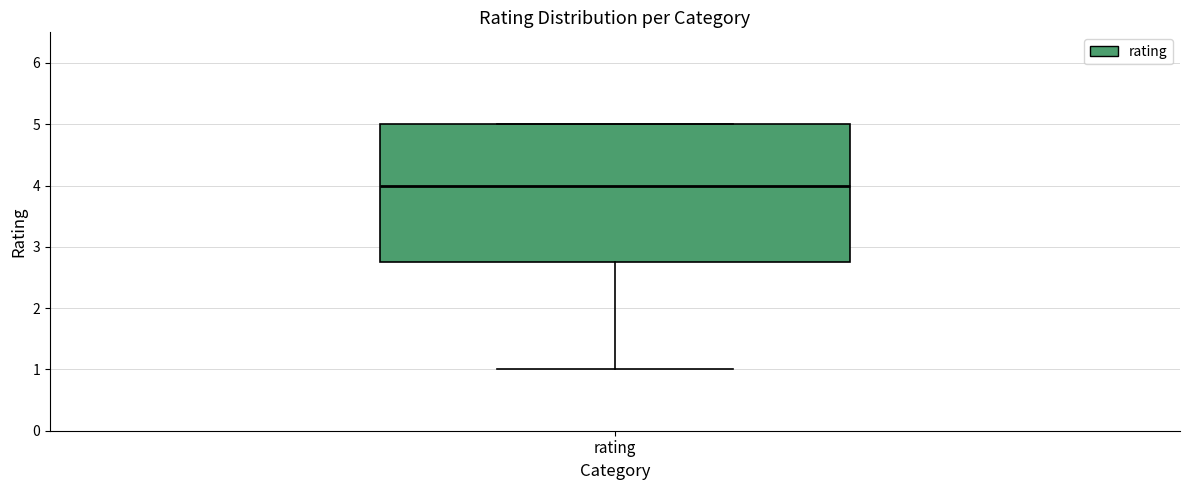

Read this box plot against the y-axis: the position of the median line, the range covered by the box, and the ends of both whiskers. The values are not printed on the chart, so give them approximately, as read against the axis.

median 4.0, box 2.8 to 5.0, whiskers 1.0 to 5.0